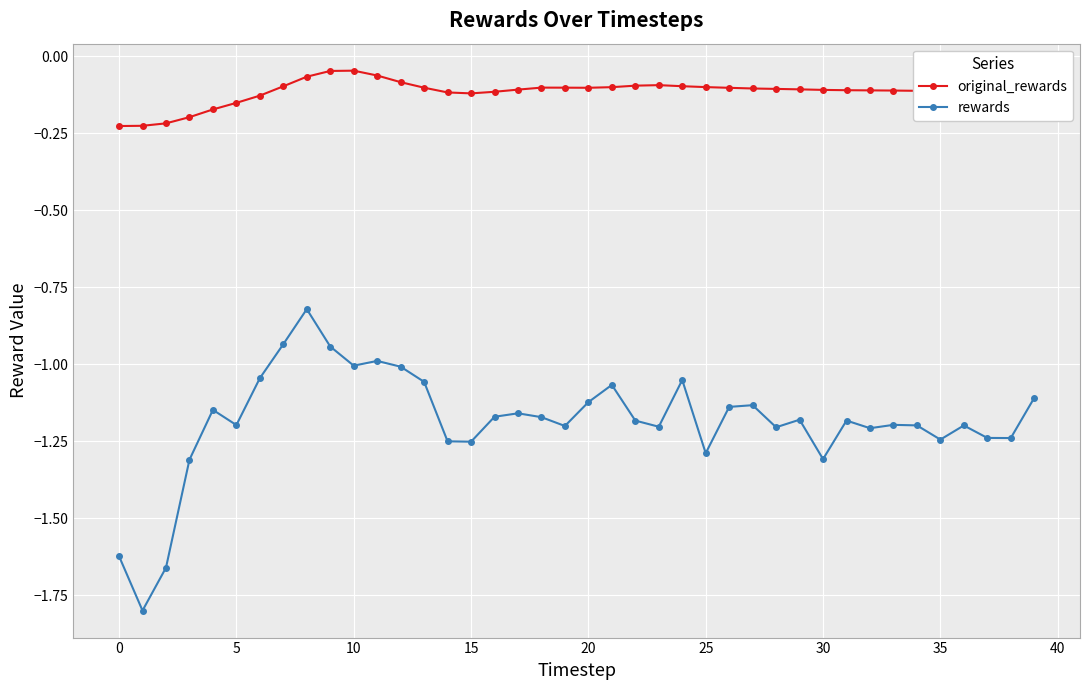

What is the minimum value shown in the chart?

-1.8